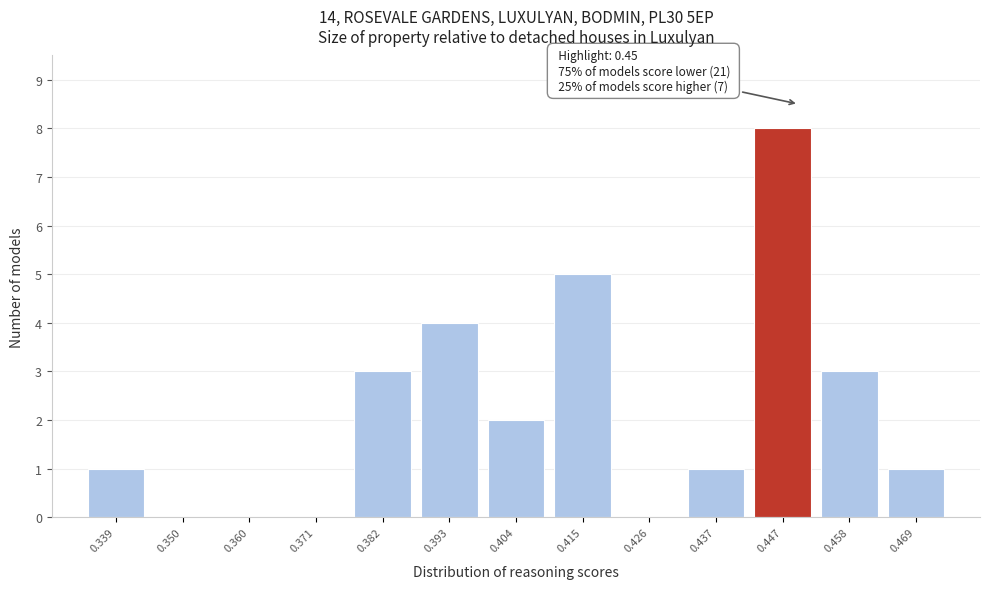

Over which range of the x-axis is the bar tallest?

0.442 to 0.452